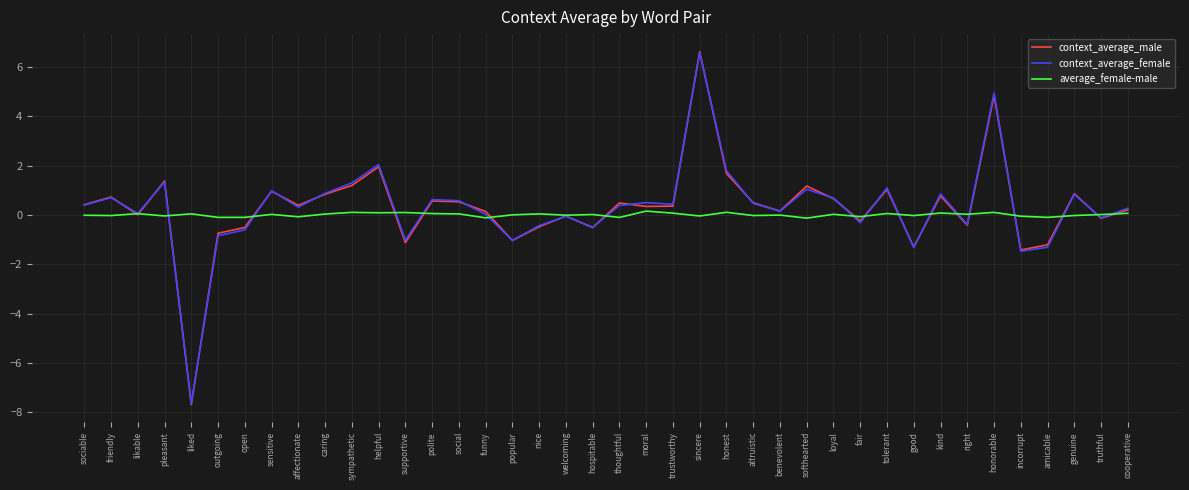

True or false: average_female-male and context_average_male intersect in this chart.

True